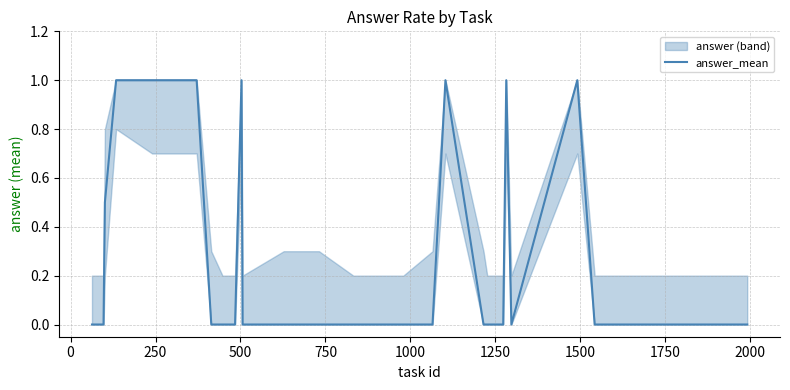

The value at 750 is 1.5. True or false?

False